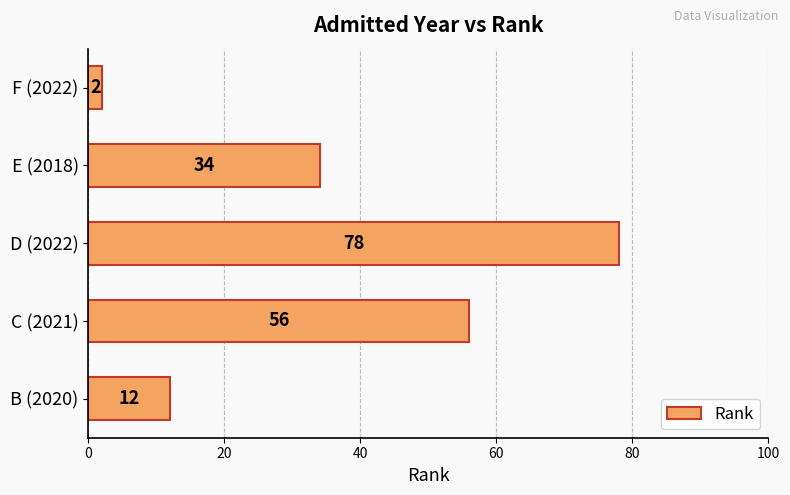

What is the change in value from C (2021) to F (2022)?

-54